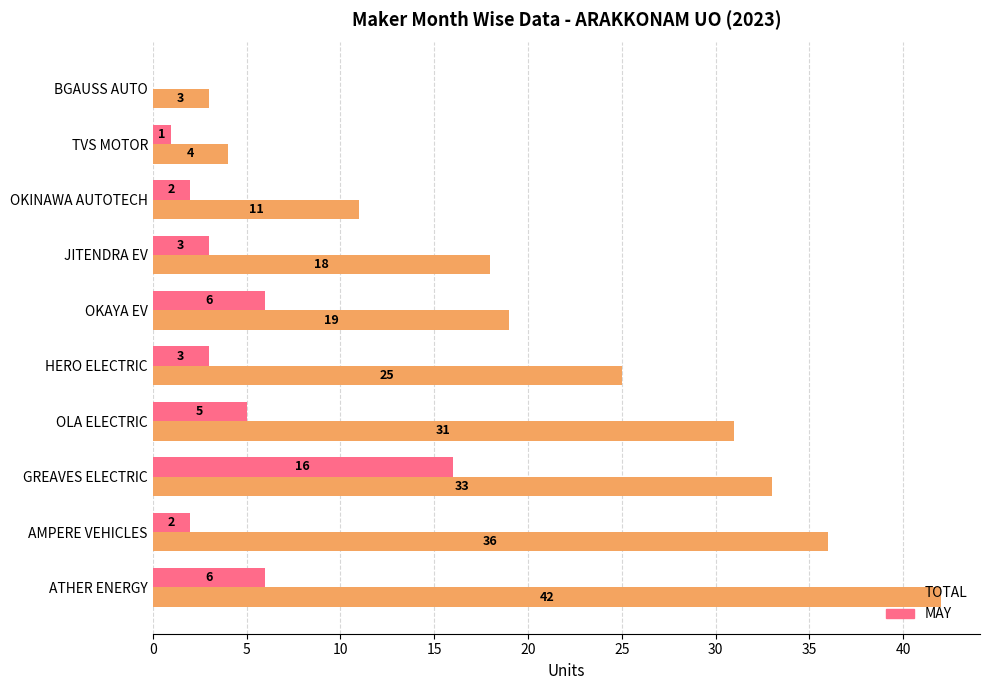

At which category is the sum across all series the highest?

GREAVES ELECTRIC